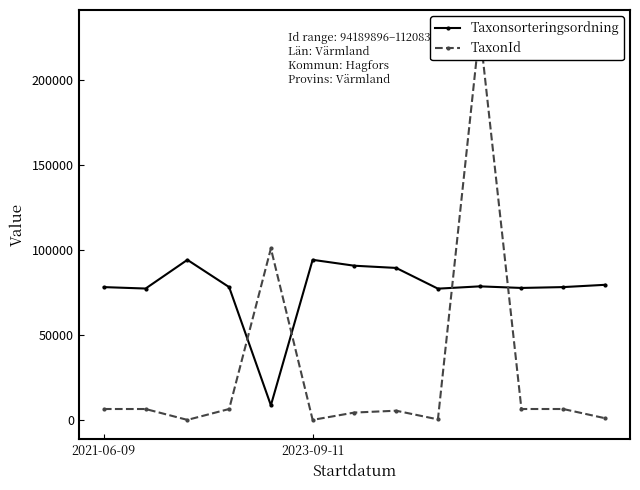

Which series has the widest spread of values?

TaxonId